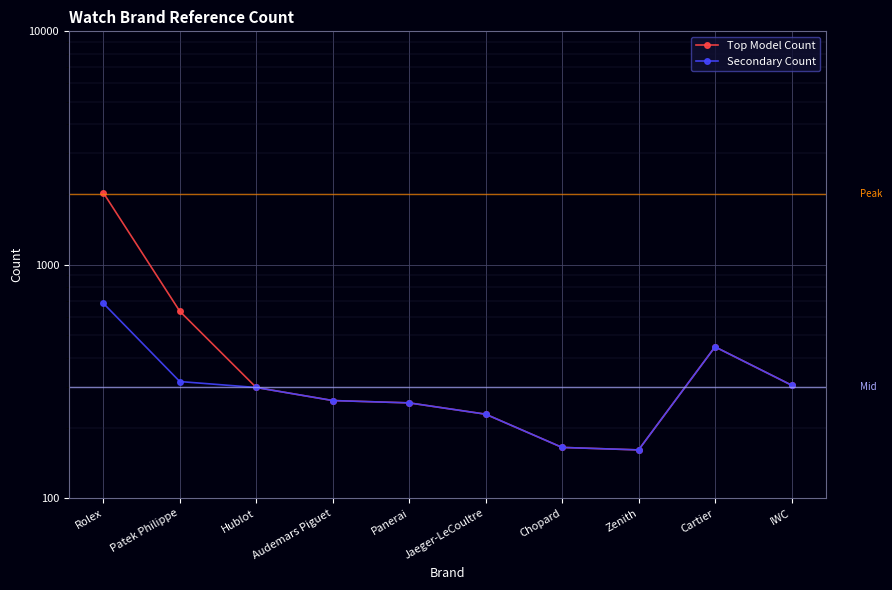

List the labels in order of Secondary Count value, smallest first.

Zenith, Chopard, Jaeger-LeCoultre, Panerai, Audemars Piguet, Hublot, IWC, Patek Philippe, Cartier, Rolex